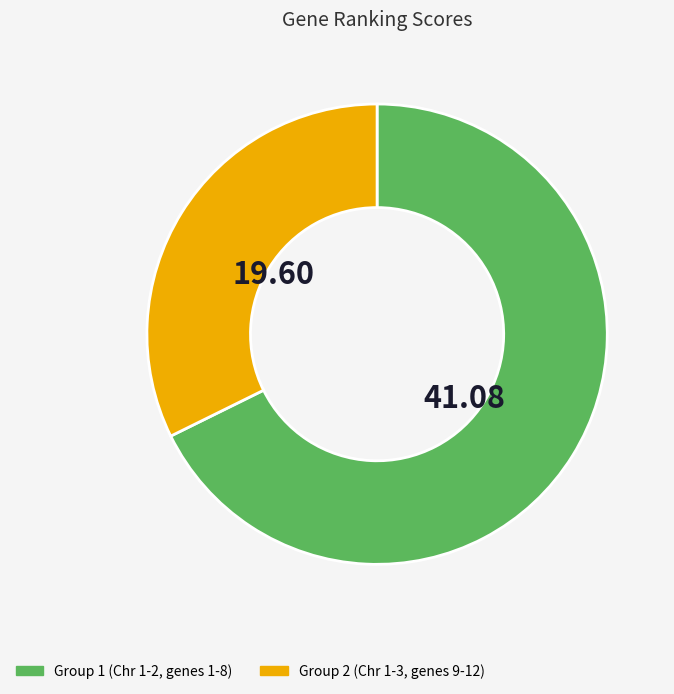

Does any single category account for the majority?

Yes